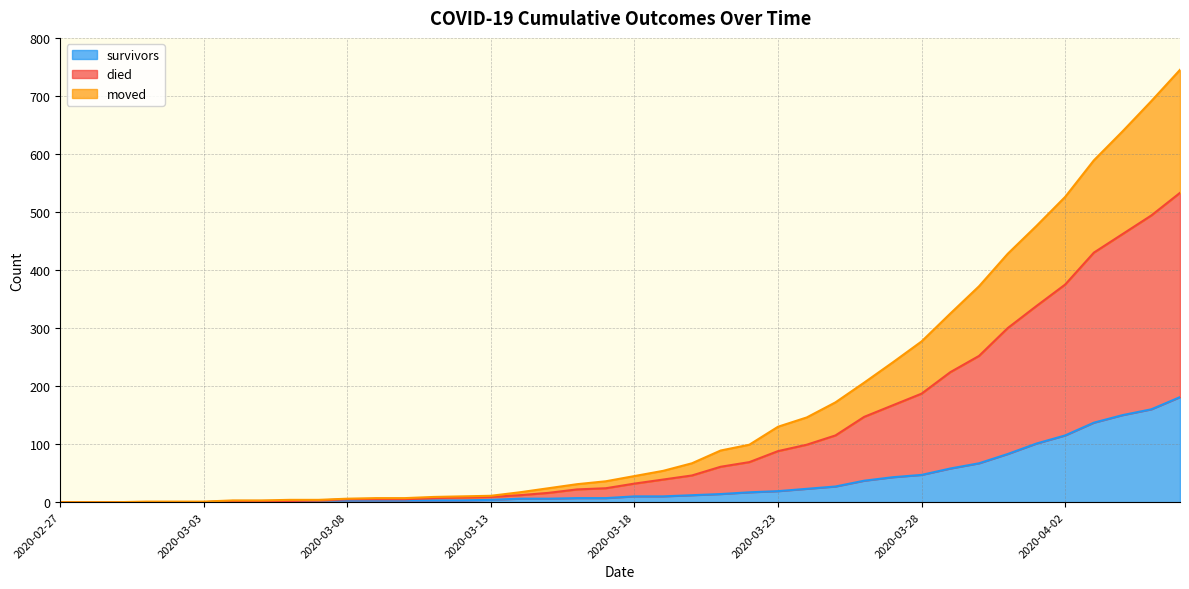

True or false: moved has a value of 49 at 2020-03-18.

False